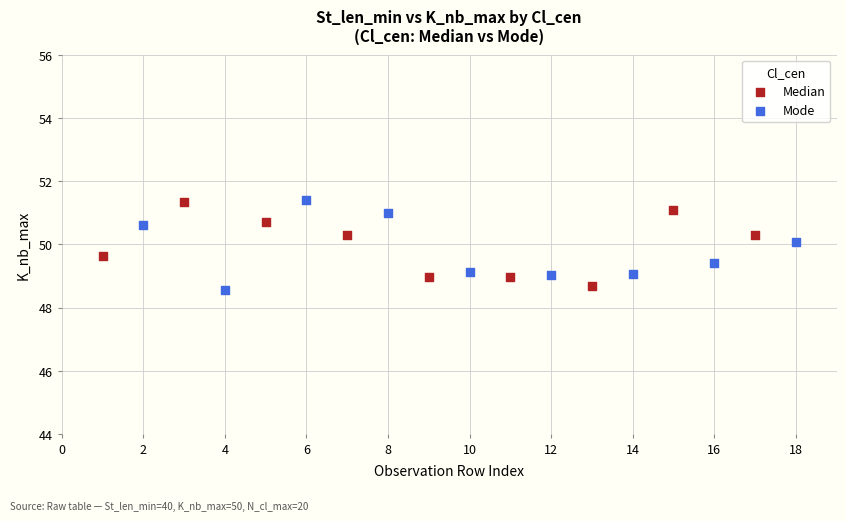

What are all the series names shown in the legend?

Median, Mode